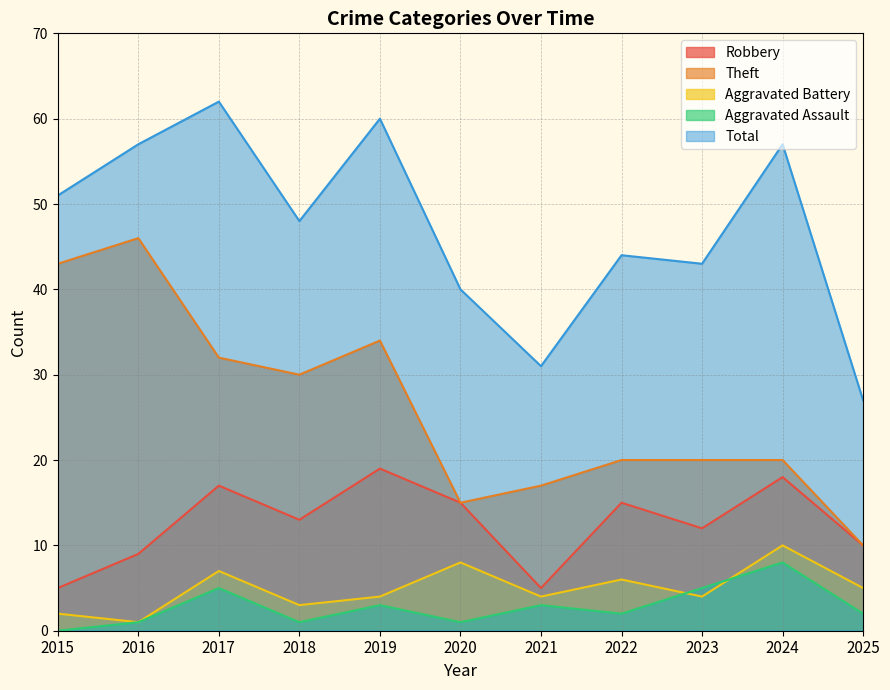

How many interior local peaks does the Theft series have?

2